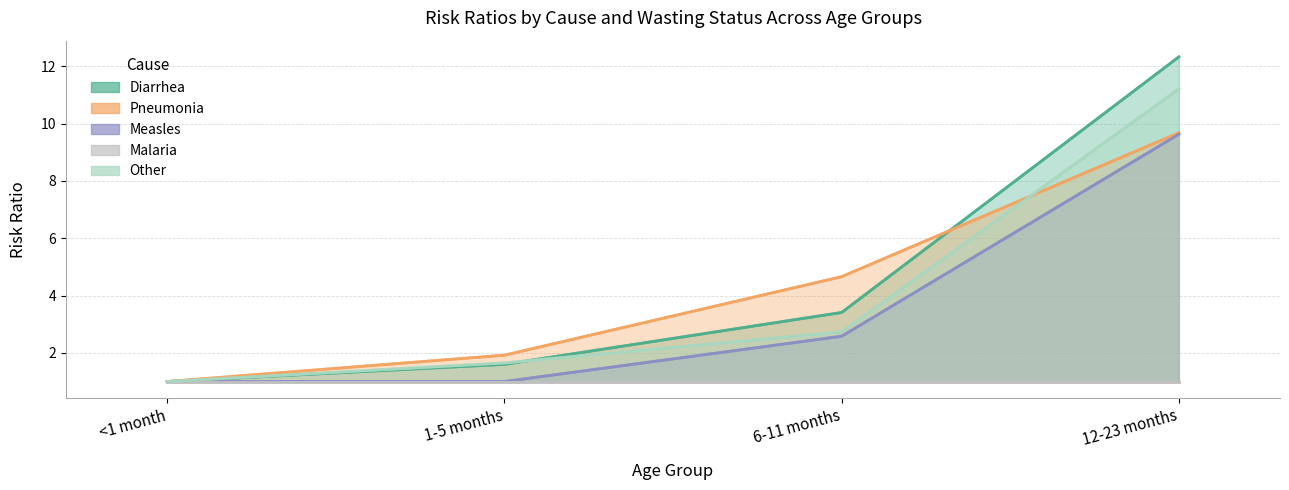

True or false: Measles has a value of 1.0 at 6-11 months.

False